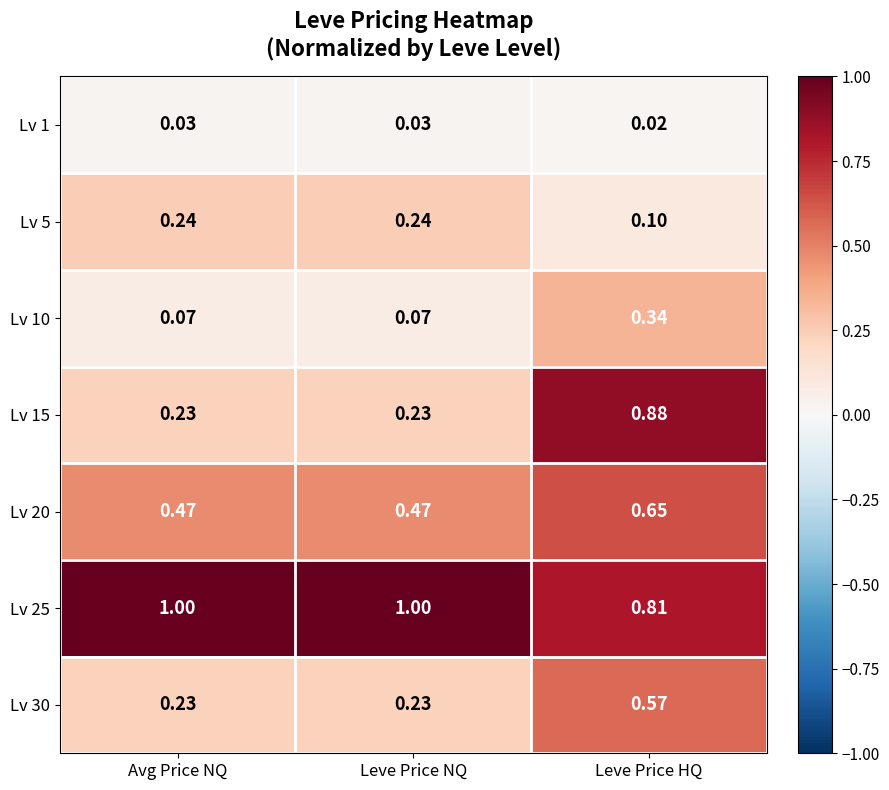

Which series has the largest total across all categories?

Lv 25